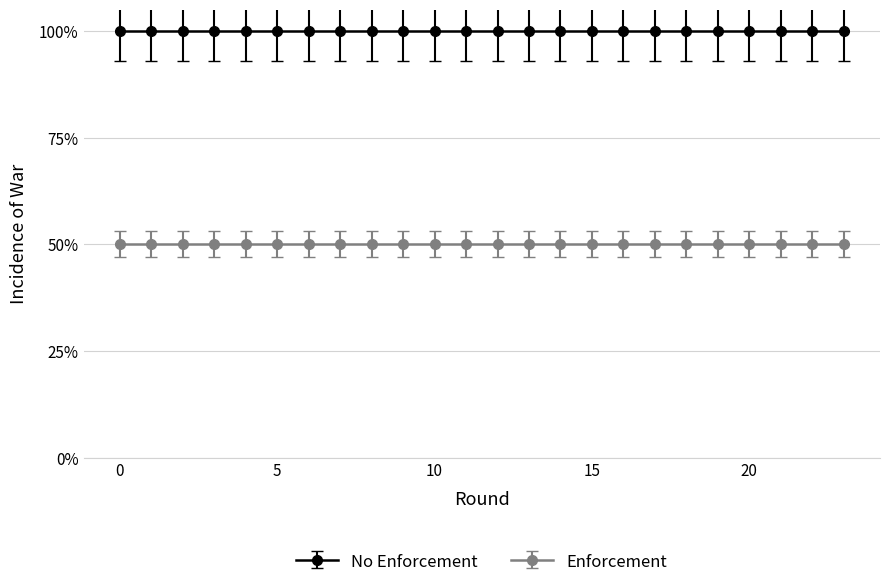

The value of col_0_vals at 16 is 1. True or false?

False